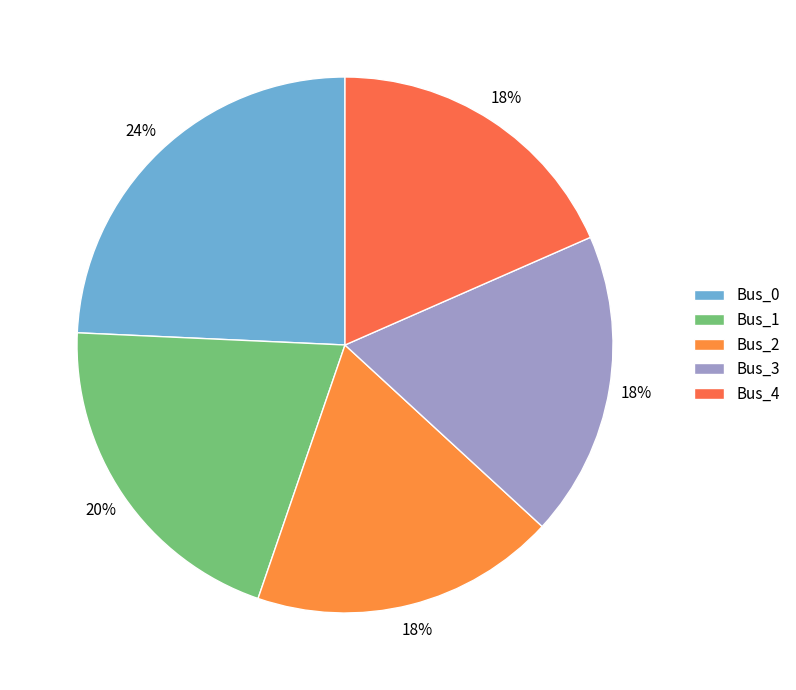

Combined, do Bus_3 and Bus_1 account for over 50%?

No